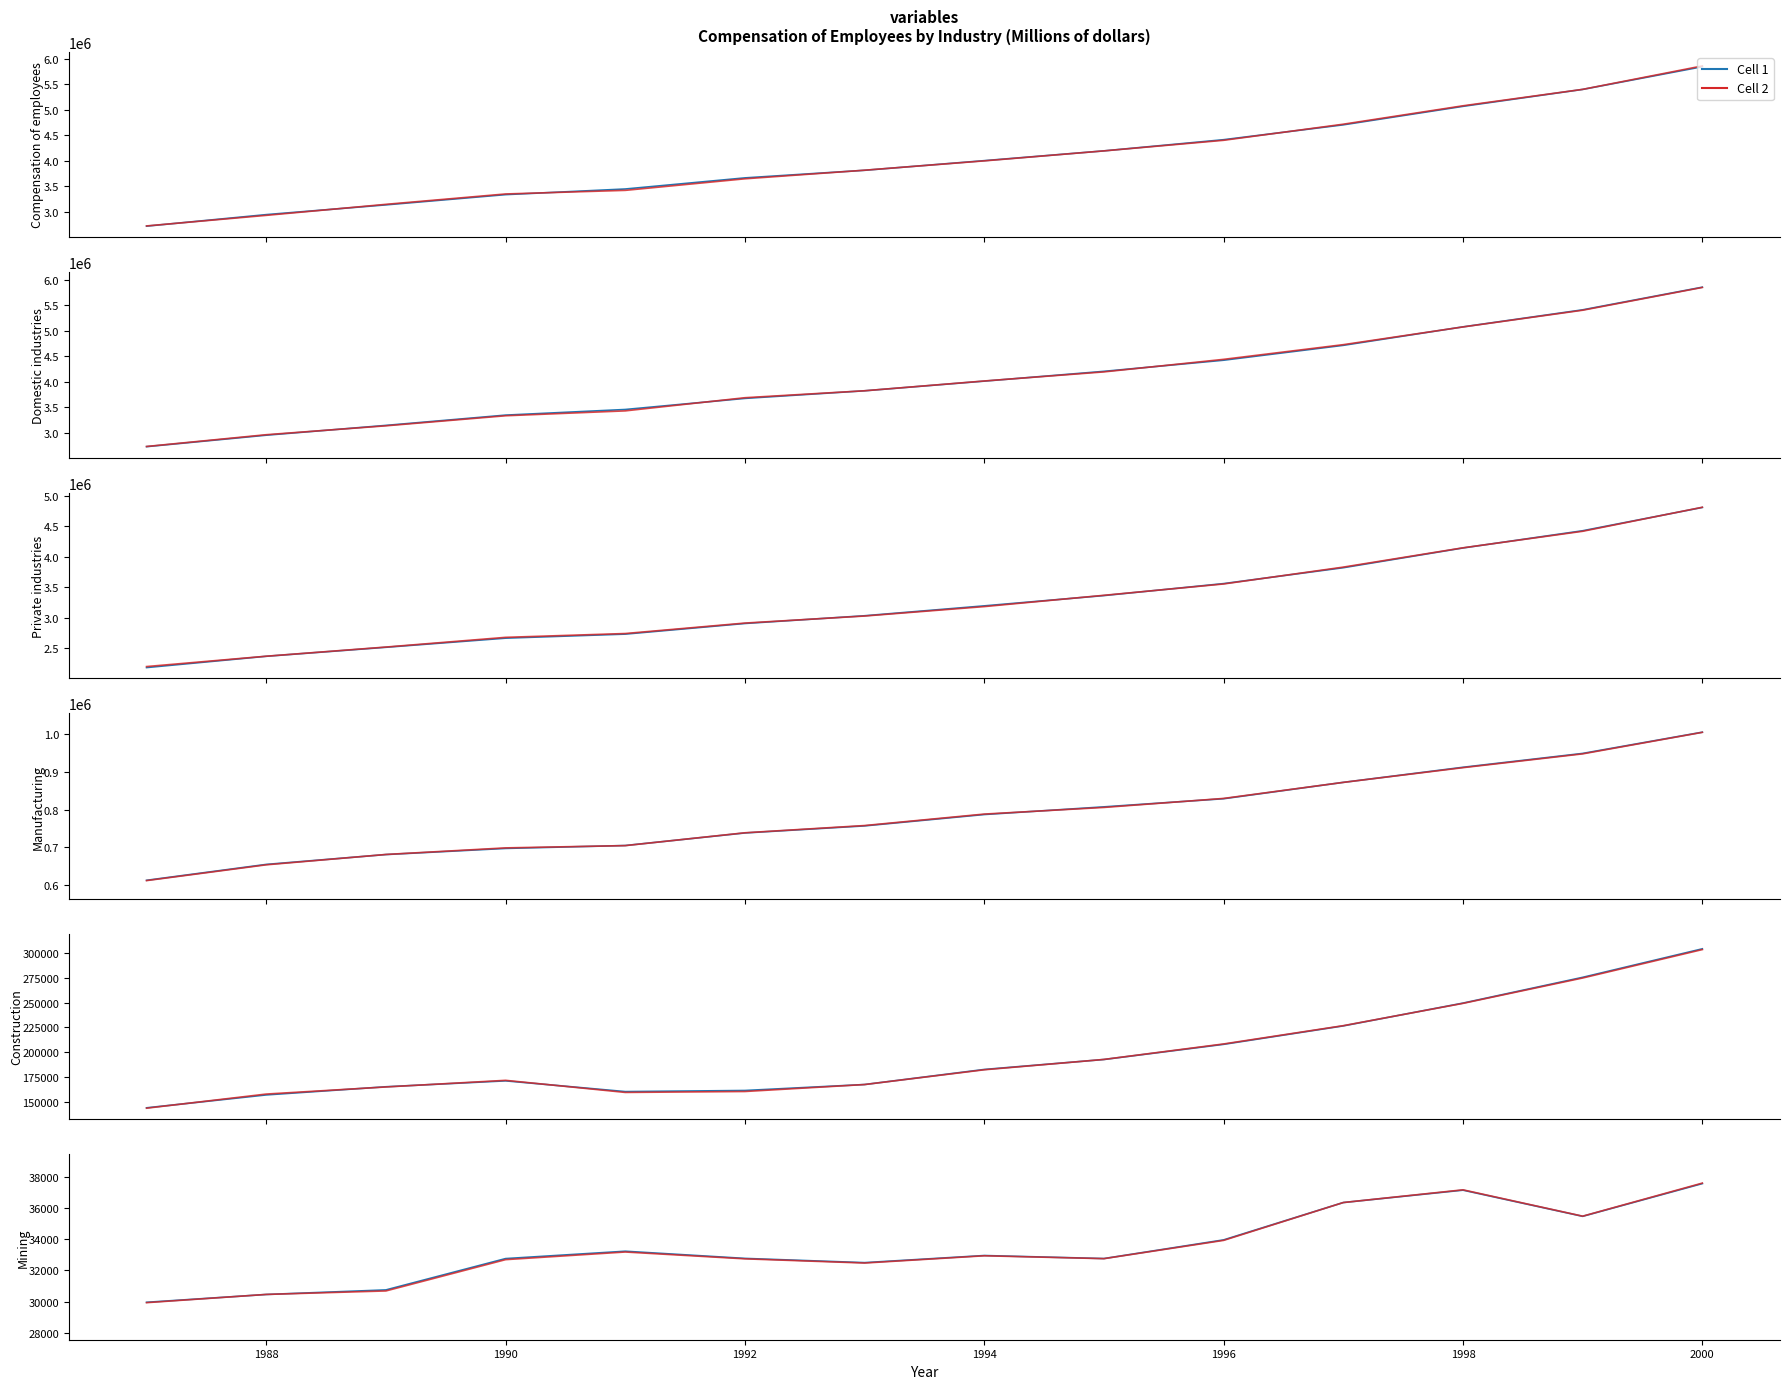

Rank the series by their maximum value, from lowest to highest.

Cell 1, Cell 2